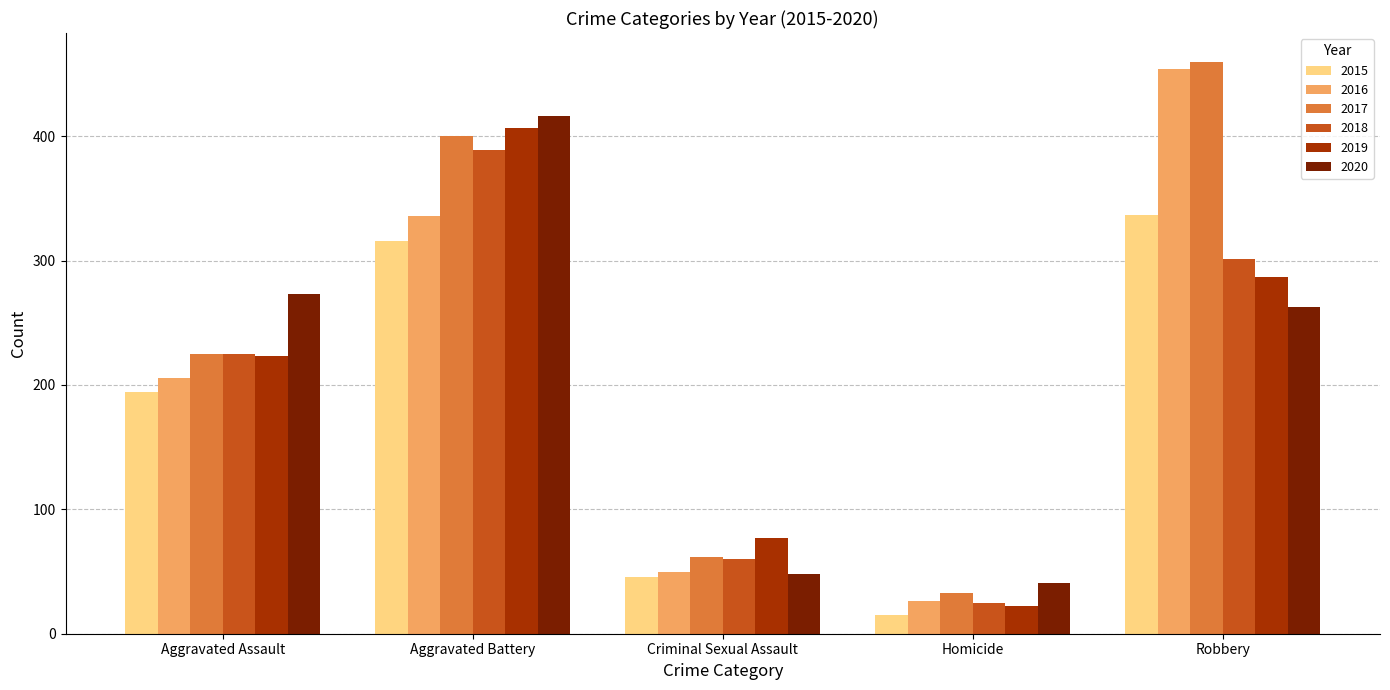

What is the spread (max minus min) of values at Criminal Sexual Assault?

31